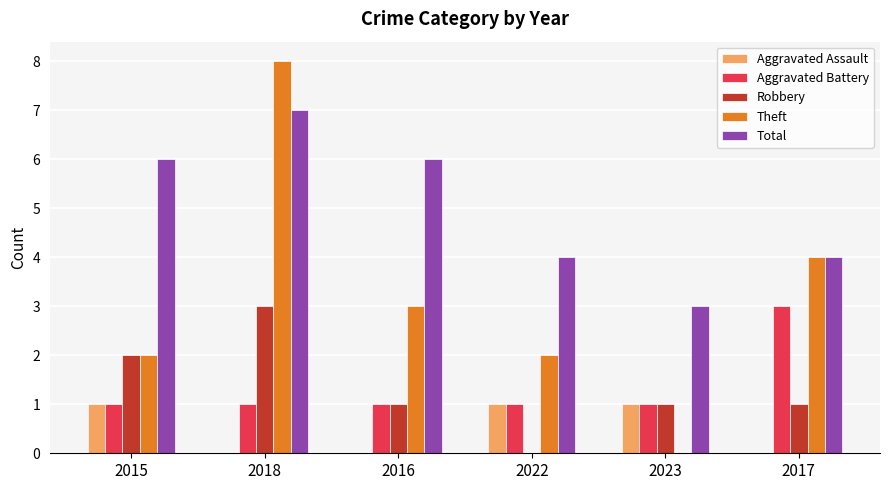

Which series has the largest range (max minus min)?

Theft